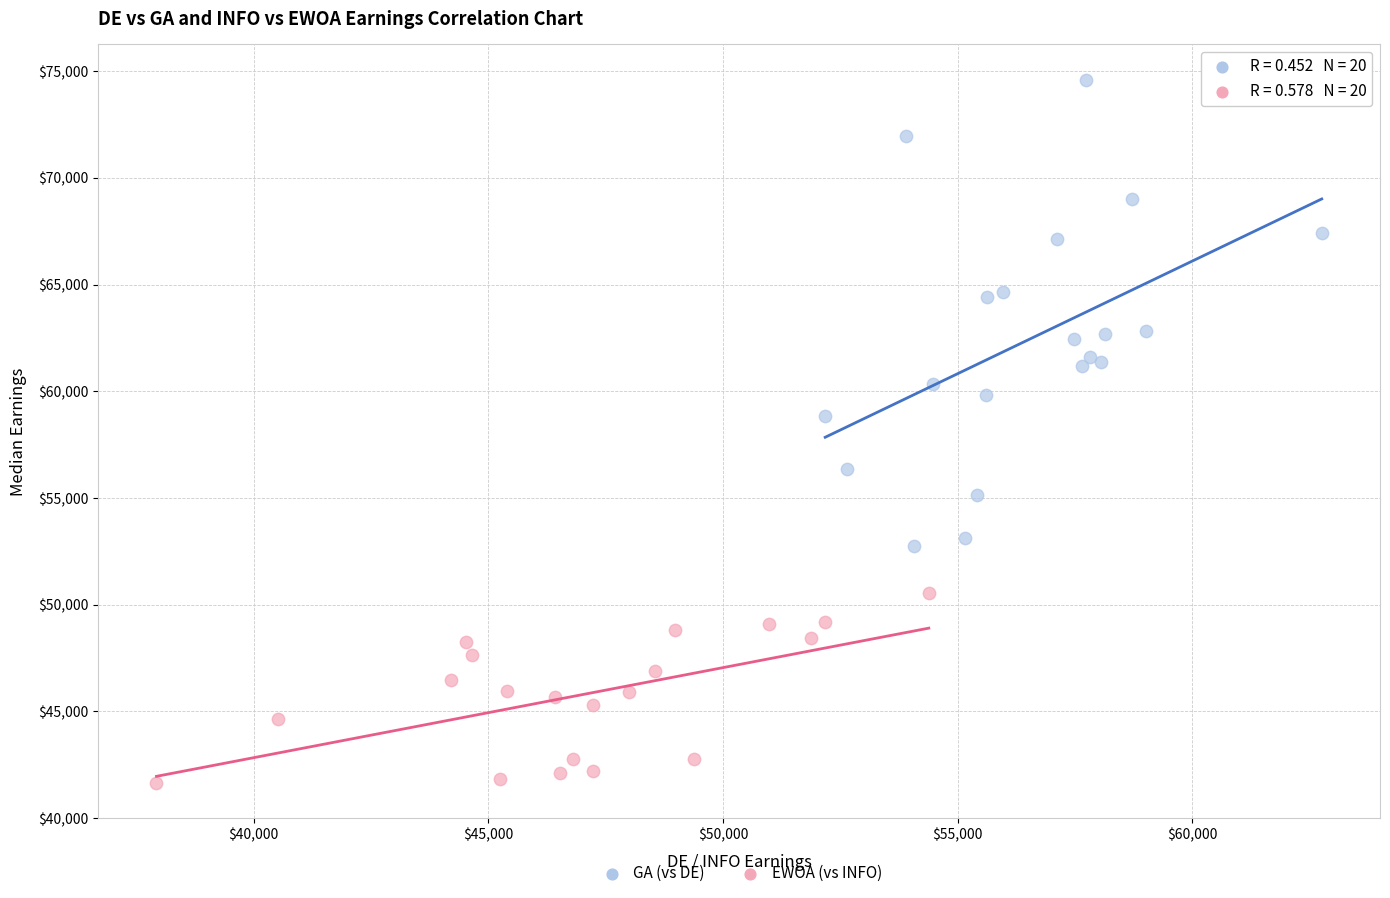

Which series contains the lowest Y value?

EWOA (vs INFO)